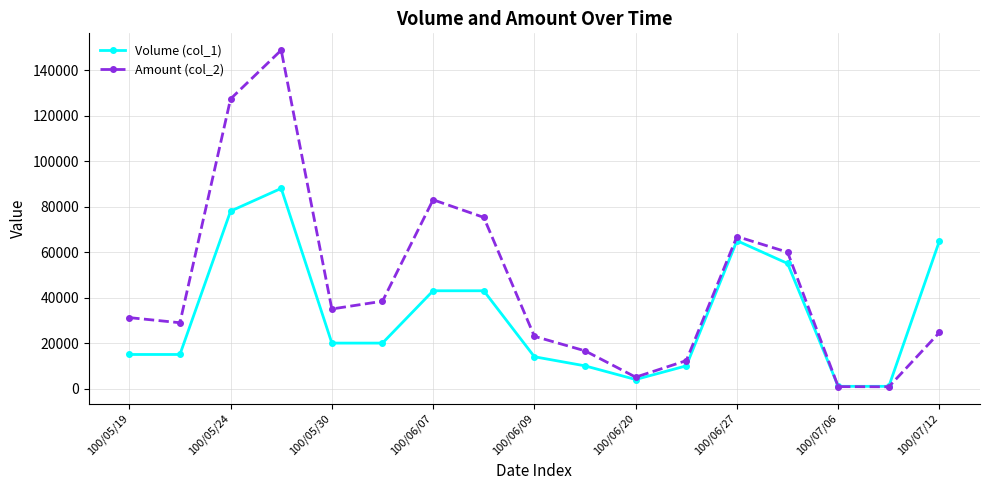

List the series in order of their overall mean, highest first.

Amount (col_2), Volume (col_1)